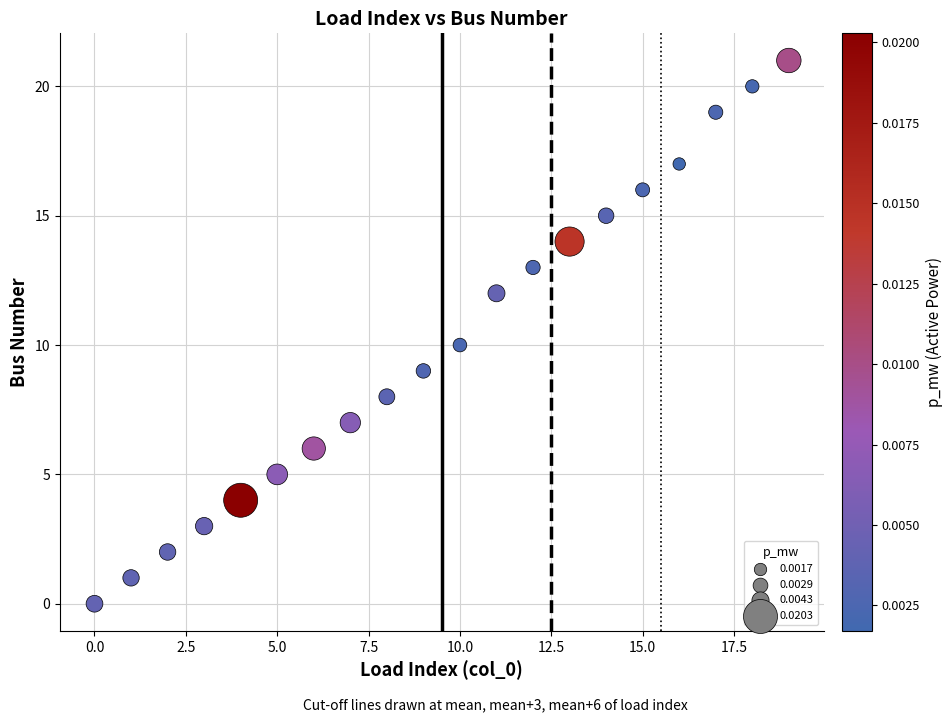

What is the range of Y values (max minus min)?

21